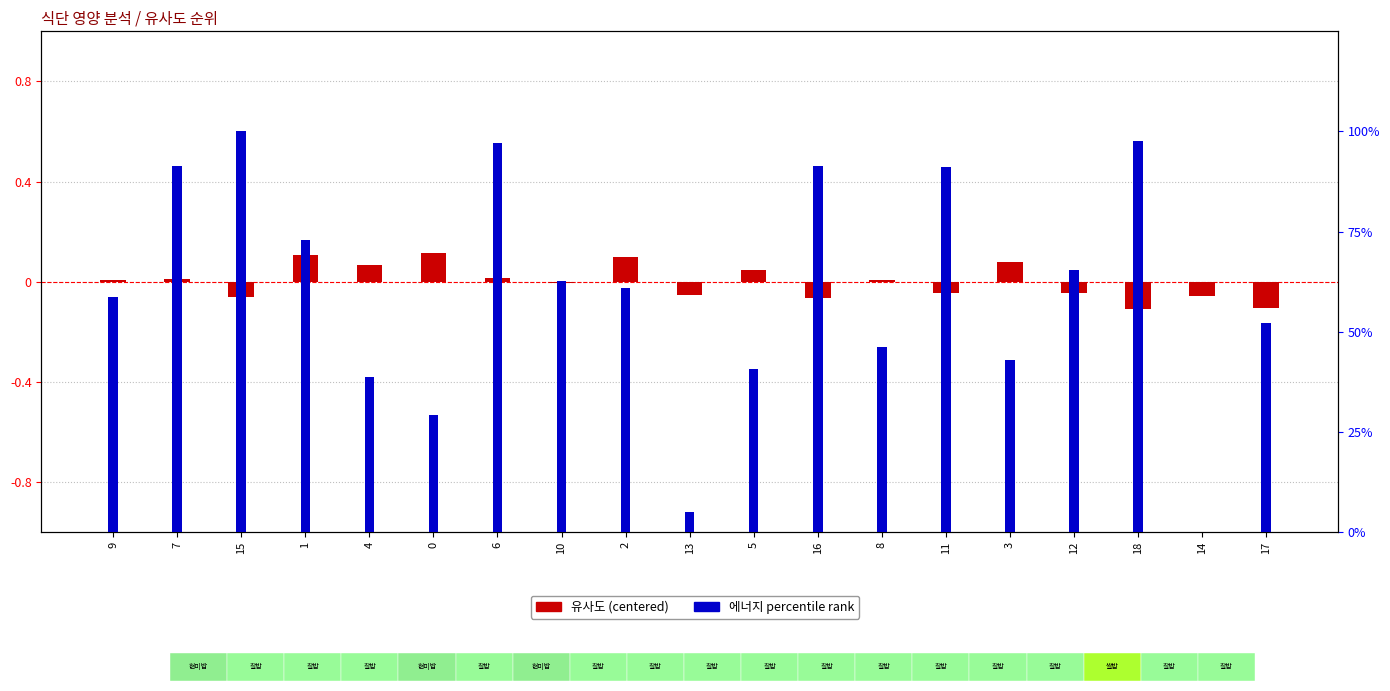

What is the greatest value displayed?

100.0